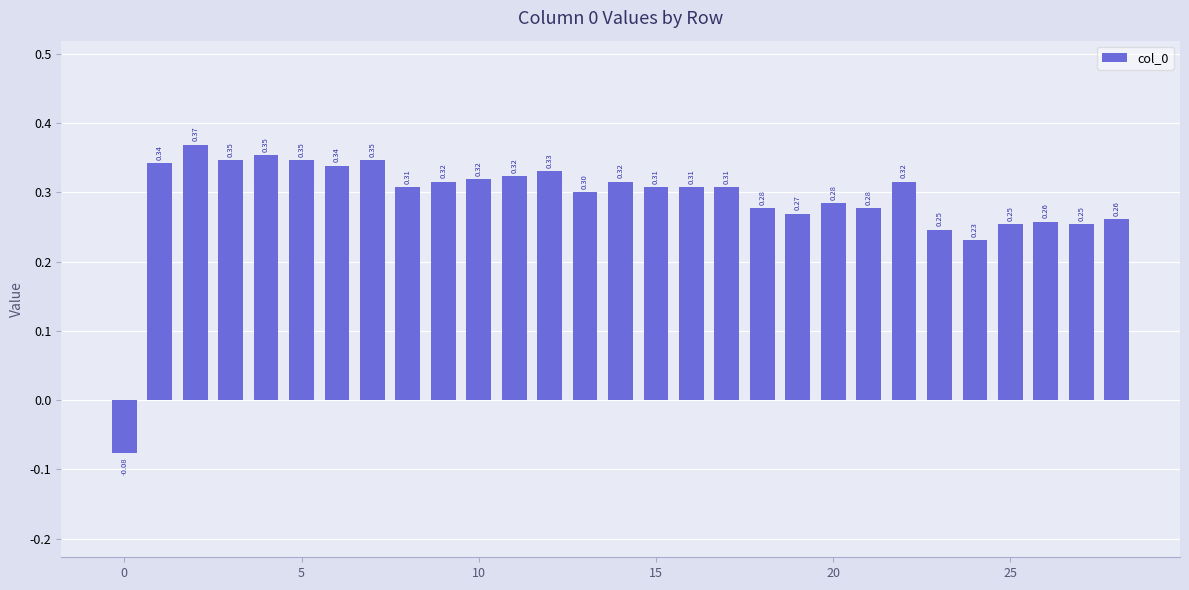

What is the sum of all values?

8.4